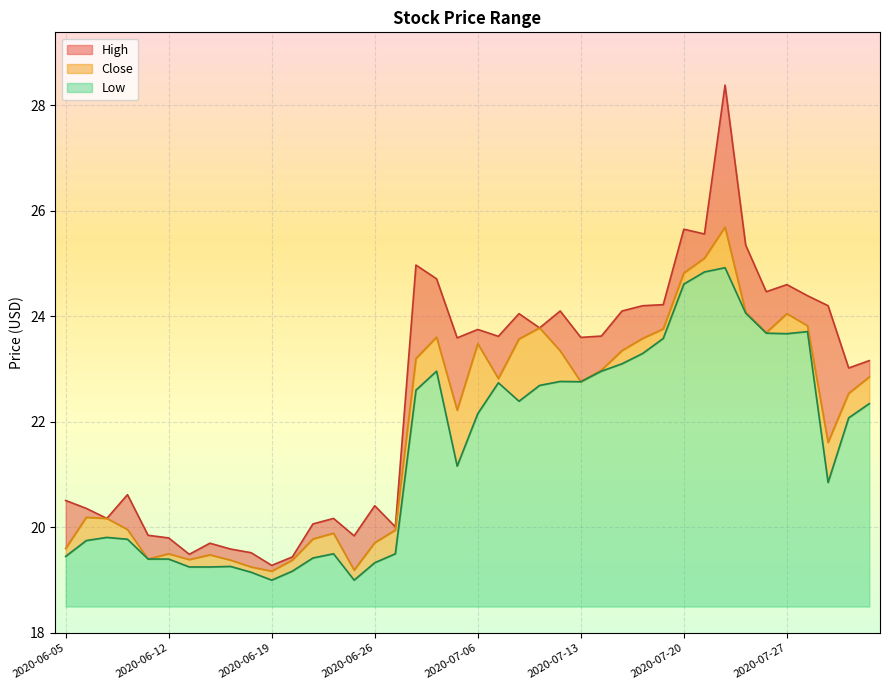

Rank the series by their average value, from lowest to highest.

Low, Close, High